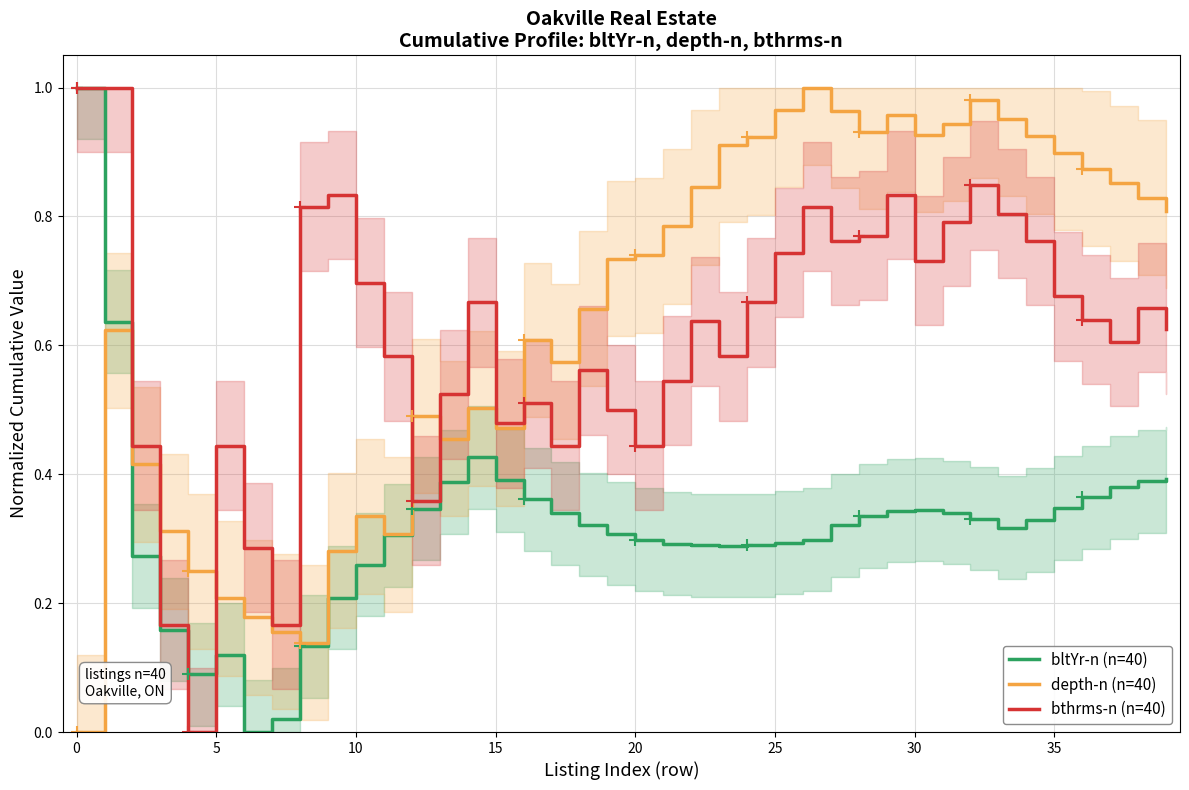

The depth-n (n=40) series shows 1.5 at 30. True or false?

False